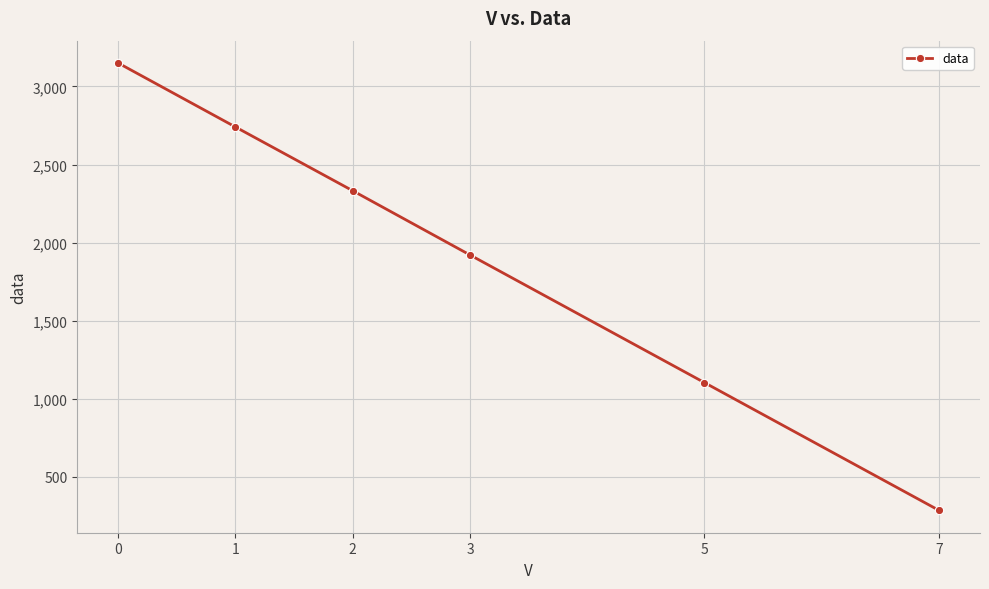

What is the sum of all values?

11533.8